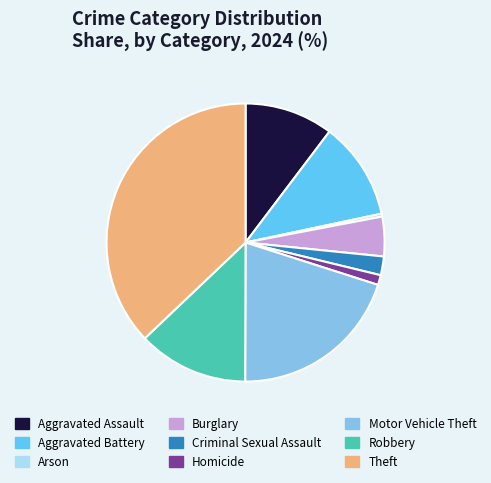

Do Theft and Arson together represent more than half of the pie?

No